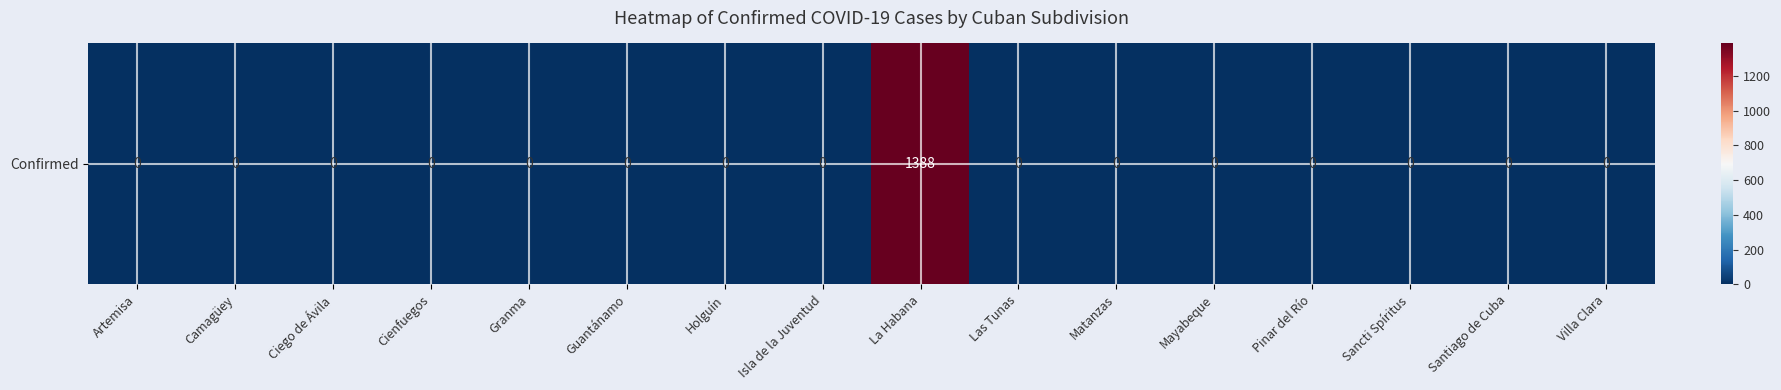

What is the sum of the values at La Habana and Cienfuegos?

1388